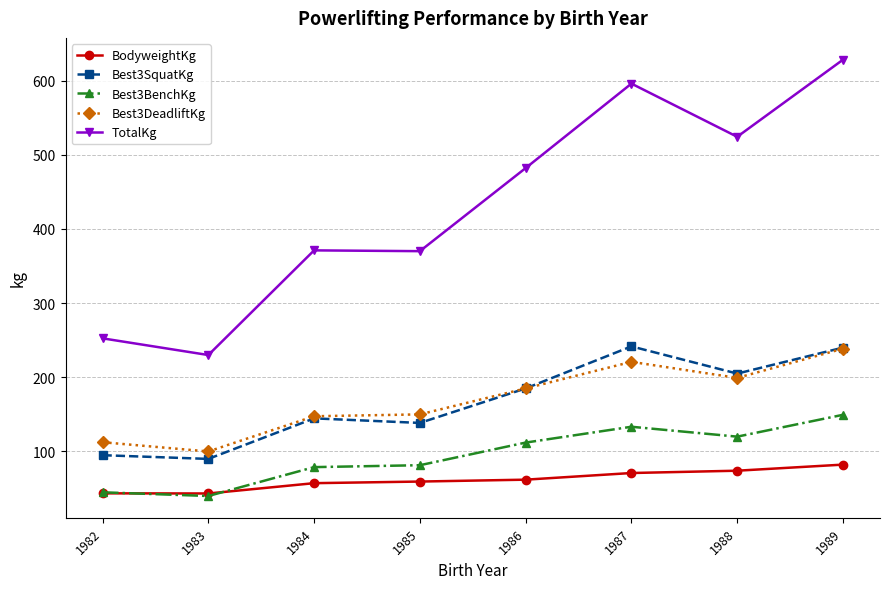

True or false: Best3SquatKg has a value of 138.5 at 1985.

True